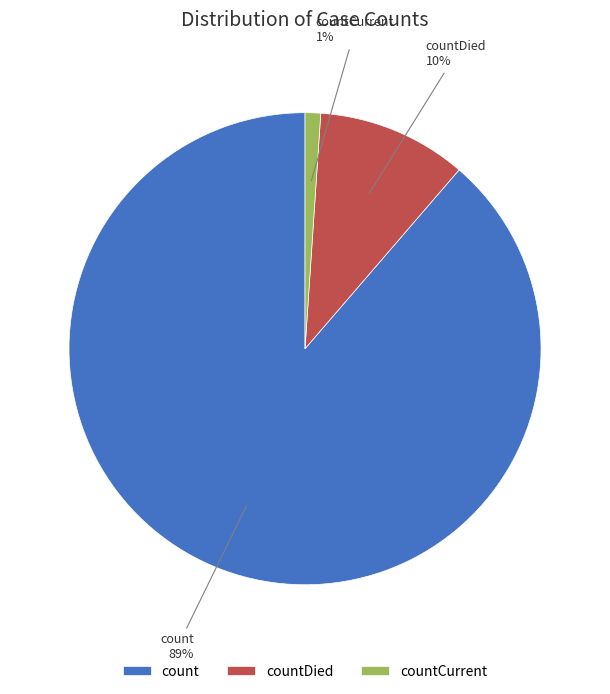

What is the majority slice?

count